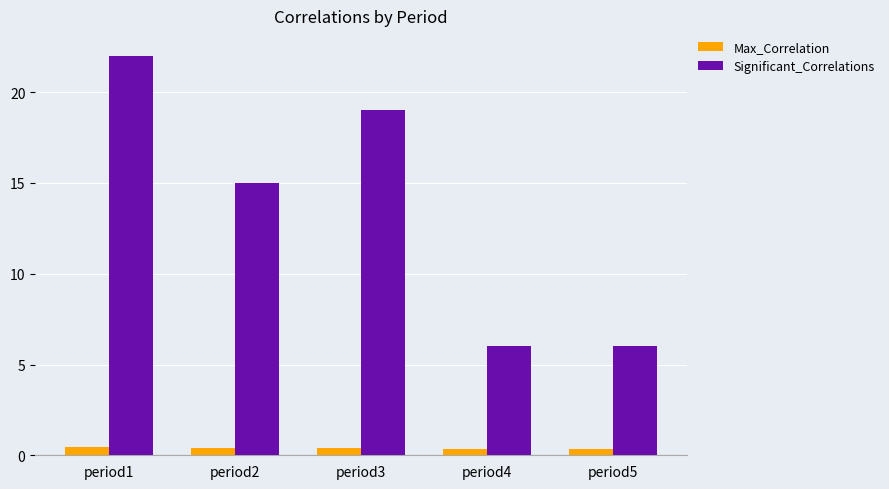

What is the sum of the Significant_Correlations values at period4 and period5?

12.0